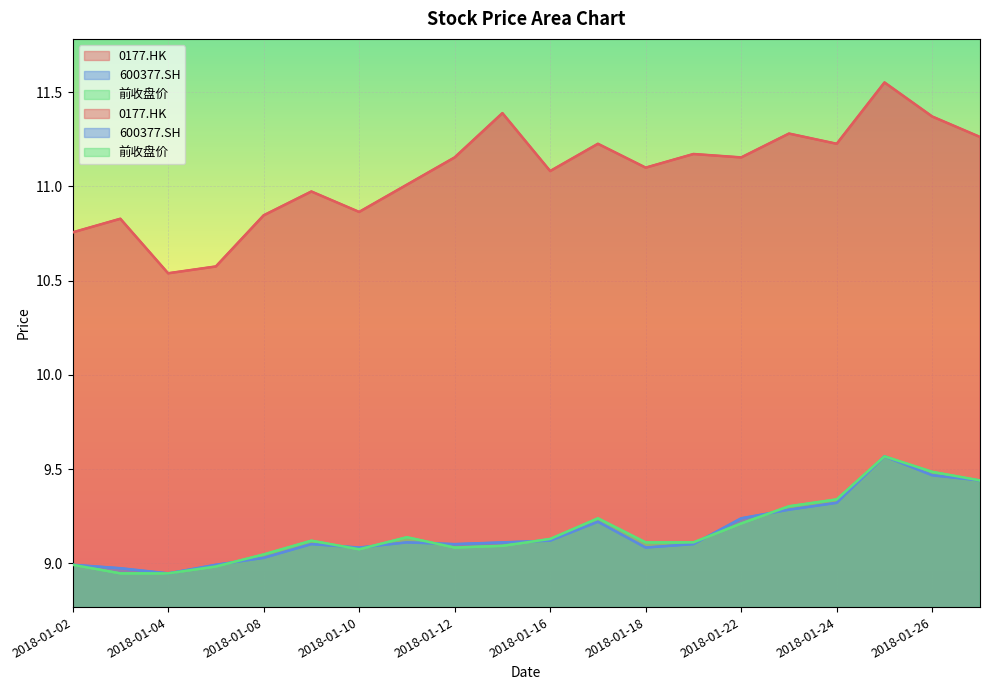

Reading left to right, extract all data points from this chart.

0177.HK: 10.8	10.8	10.5	10.6	10.8	11.0	10.9	11.0	11.2	11.4	11.1	11.2	11.1	11.2	11.2	11.3	11.2	11.6	11.4	11.3
600377.SH: 9.0	9.0	8.9	9.0	9.0	9.1	9.1	9.1	9.1	9.1	9.1	9.2	9.1	9.1	9.2	9.3	9.3	9.6	9.5	9.4
前收盘价: 9.0	8.9	8.9	9.0	9.0	9.1	9.1	9.1	9.1	9.1	9.1	9.2	9.1	9.1	9.2	9.3	9.3	9.6	9.5	9.4